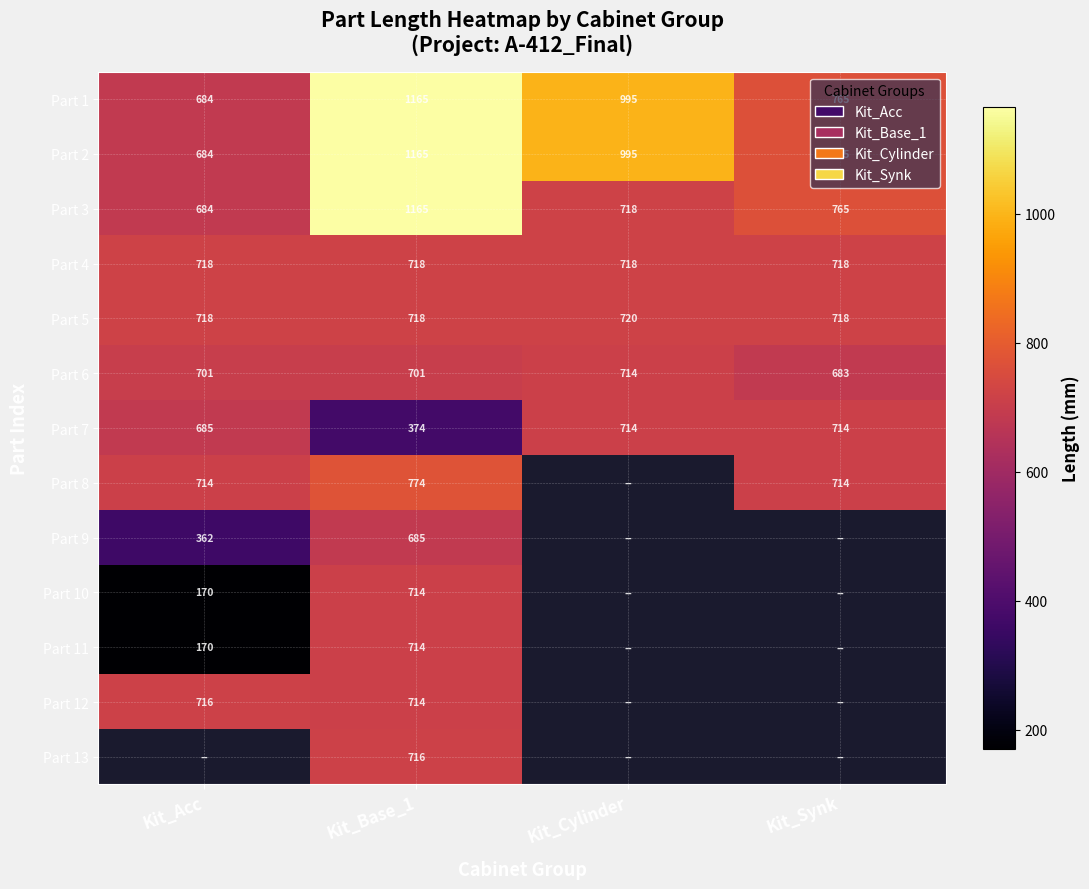

How many categories are shown in the chart?

4